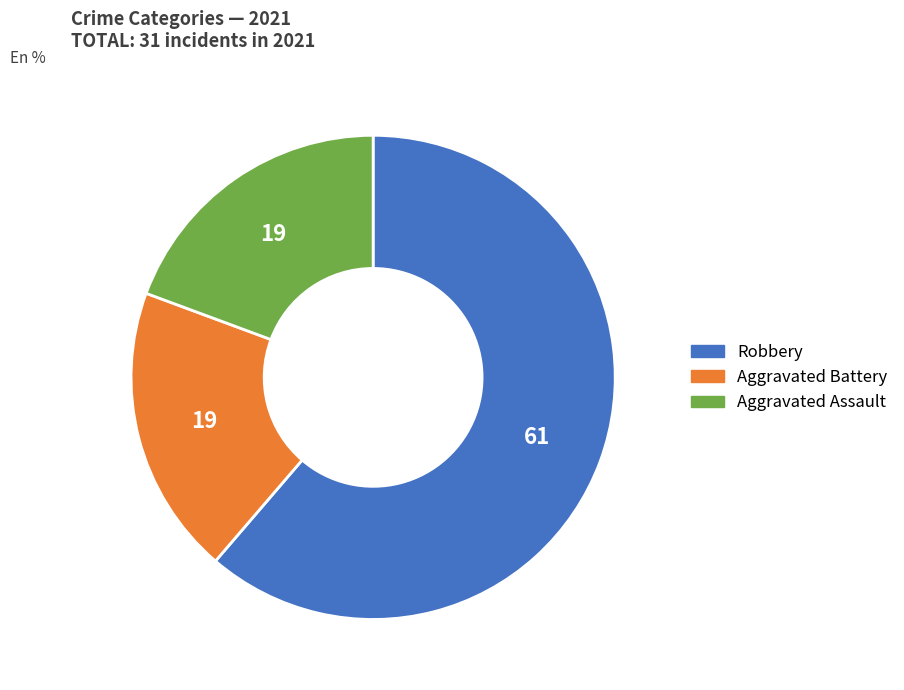

Combined, do Aggravated Assault and Robbery account for over 50%?

Yes